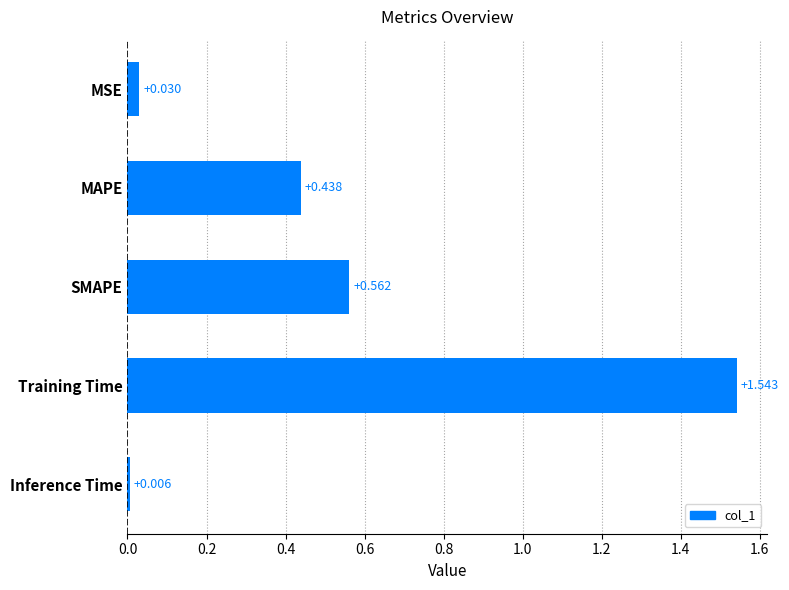

List the labels in order of value, smallest first.

Inference Time, MSE, MAPE, SMAPE, Training Time